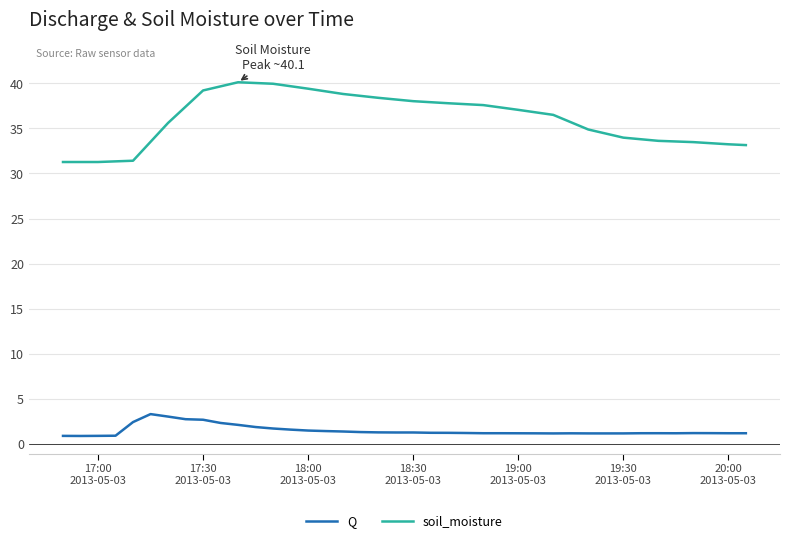

What is the maximum value for Q?

3.3